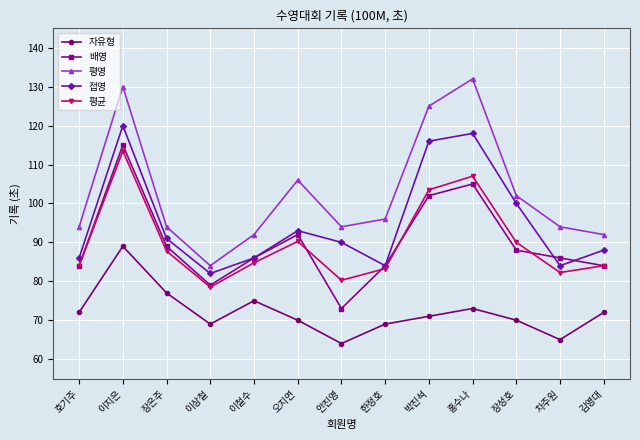

Where is the first local minimum for 접영?

이상철